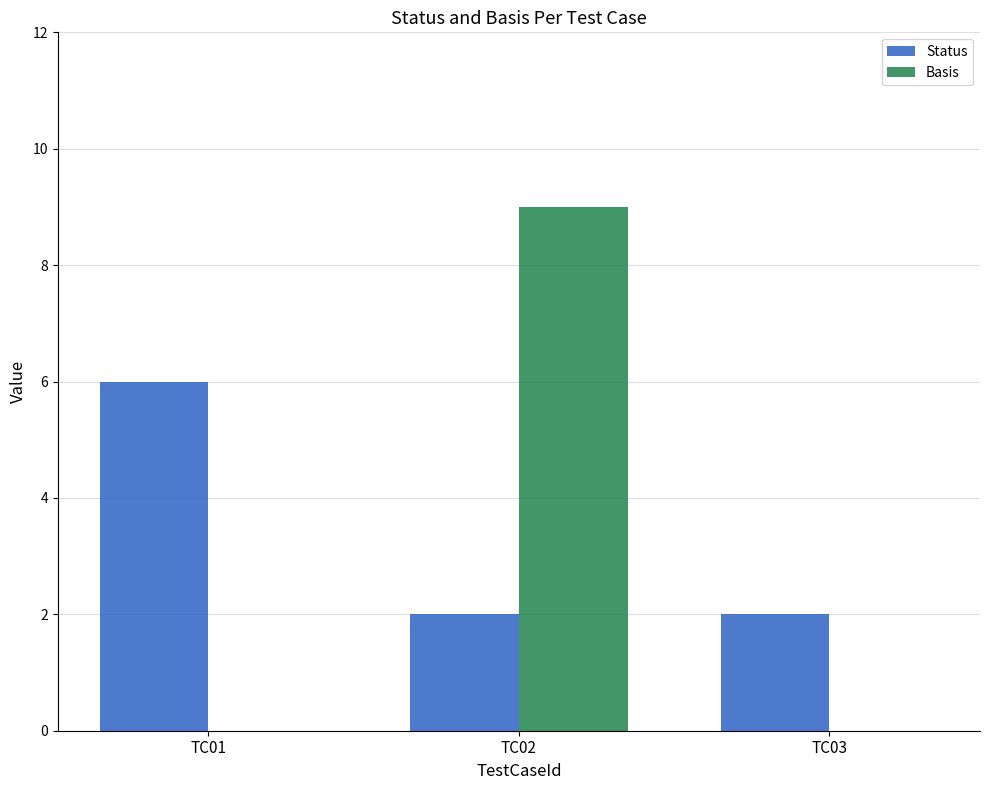

Between TC02 and TC03, which series saw the biggest shift?

Basis